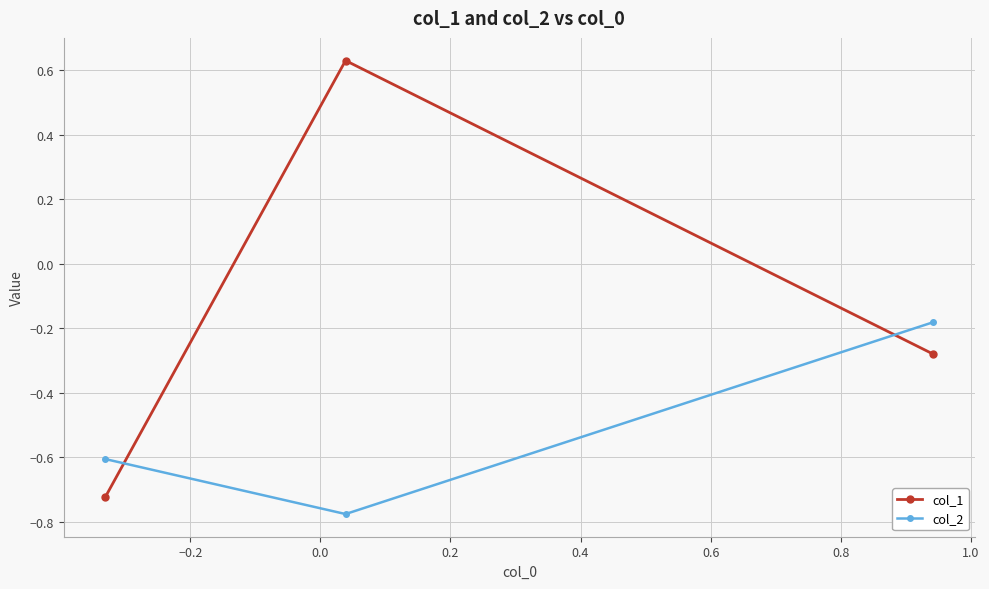

What is the sum of all col_2 values?

-1.6